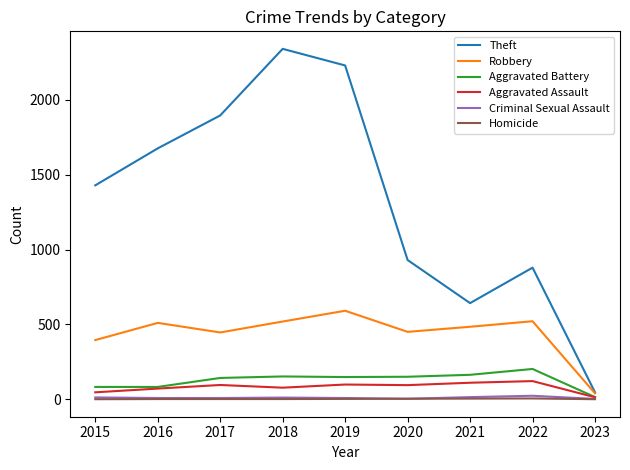

What is the greatest value displayed?

2341